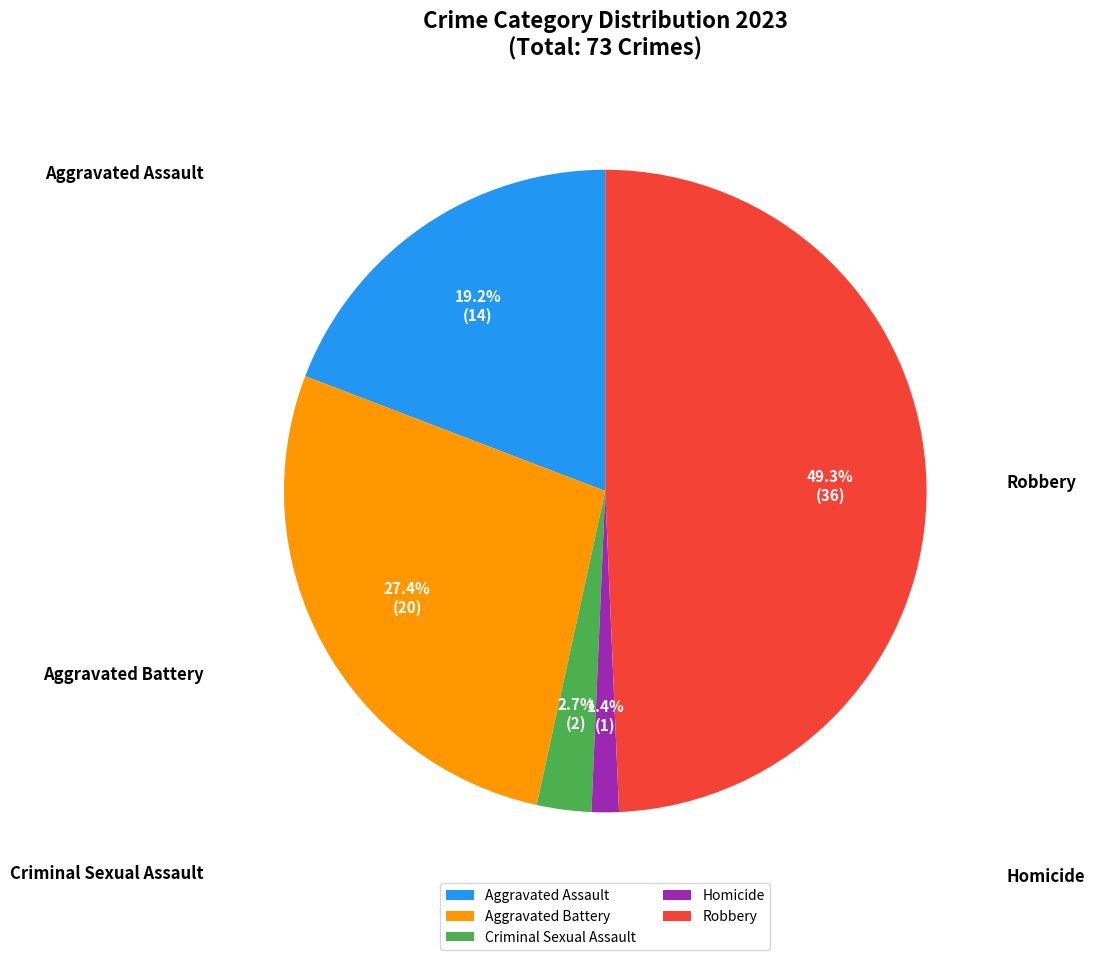

To the nearest percent, what is the combined percentage of Aggravated Battery and Aggravated Assault?

47%